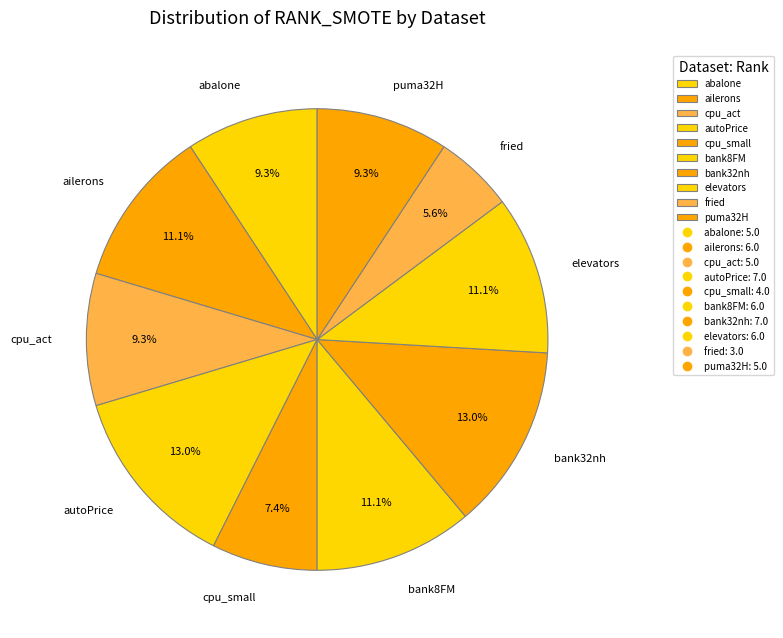

How many segments does this pie chart have?

10